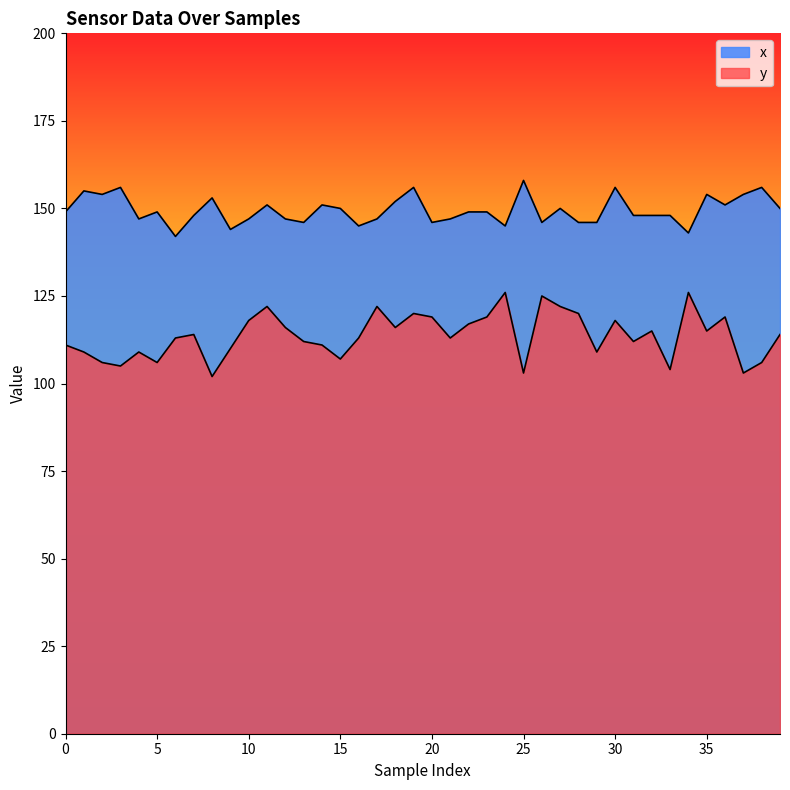

Does the chart display data point markers on the line(s)?

No